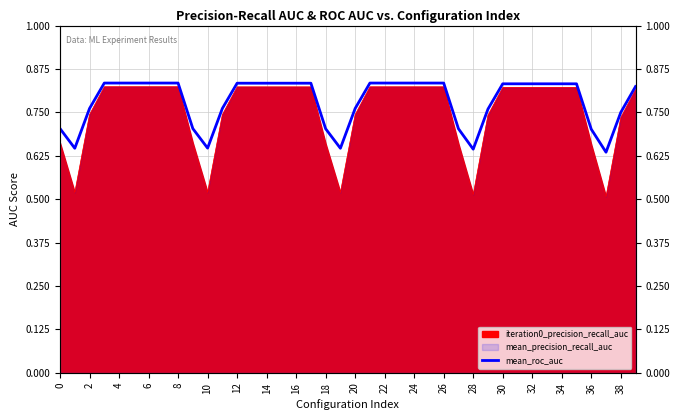

What is the maximum value shown in the chart?

0.8